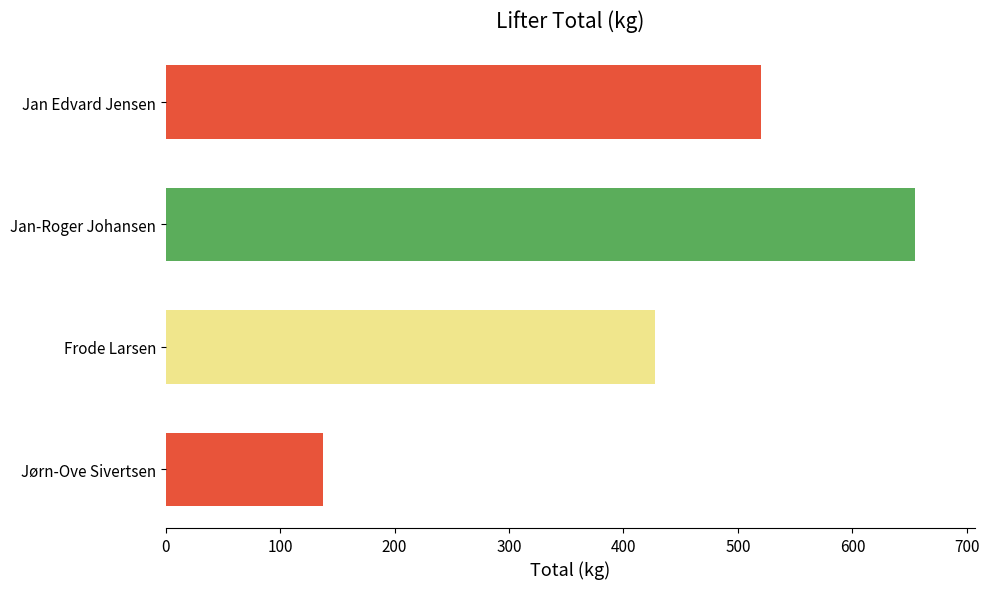

What is the difference between the maximum and minimum values?

517.5